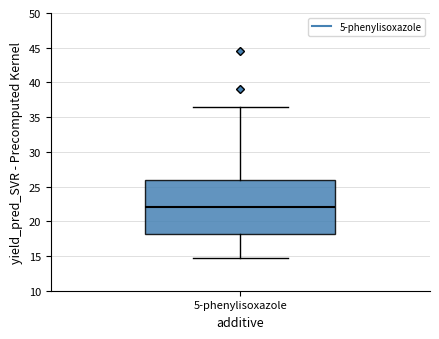

Read this box plot against the y-axis: the position of the median line, the range covered by the box, and the ends of both whiskers. The values are not printed on the chart, so give them approximately, as read against the axis.

median 22.0, box 18.0 to 26.0, whiskers 14.5 to 36.5